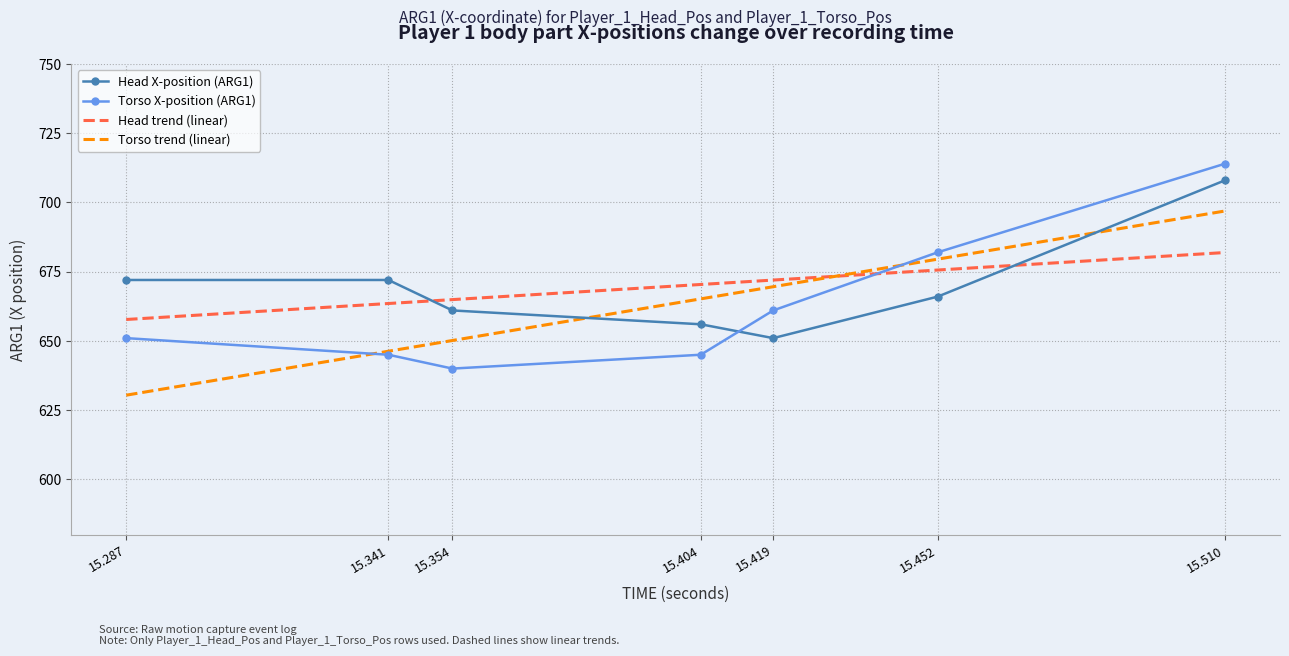

Is the value of Head_ARG1 at 7 greater than the value of Torso_ARG1 at 2?

Yes